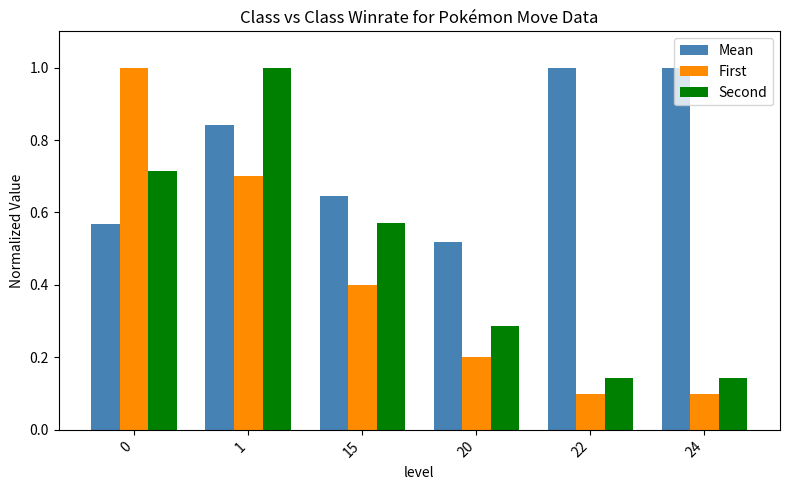

The Mean series shows 1.4 at 1. True or false?

False